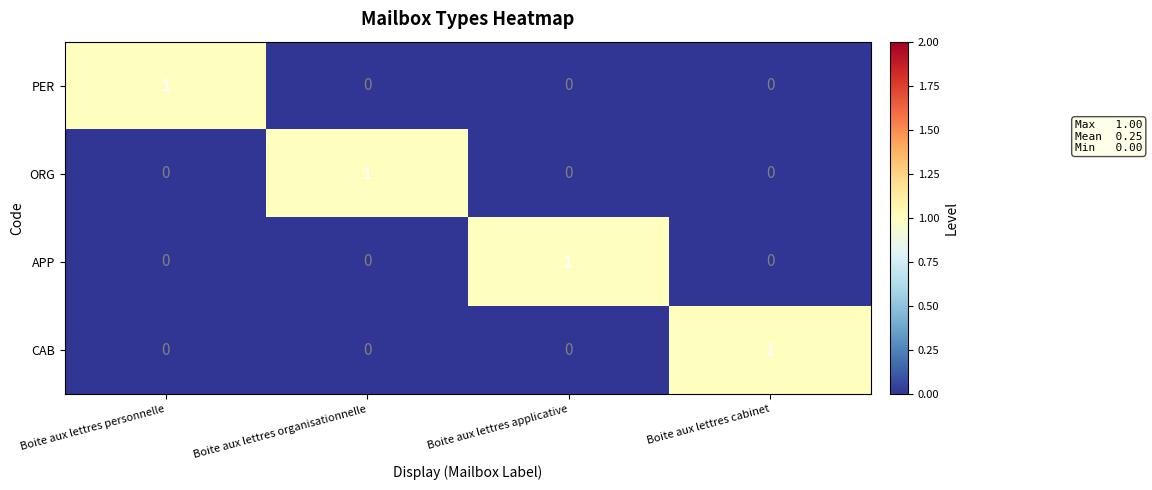

The ORG series shows 0 at Boite aux lettres organisationnelle. True or false?

False